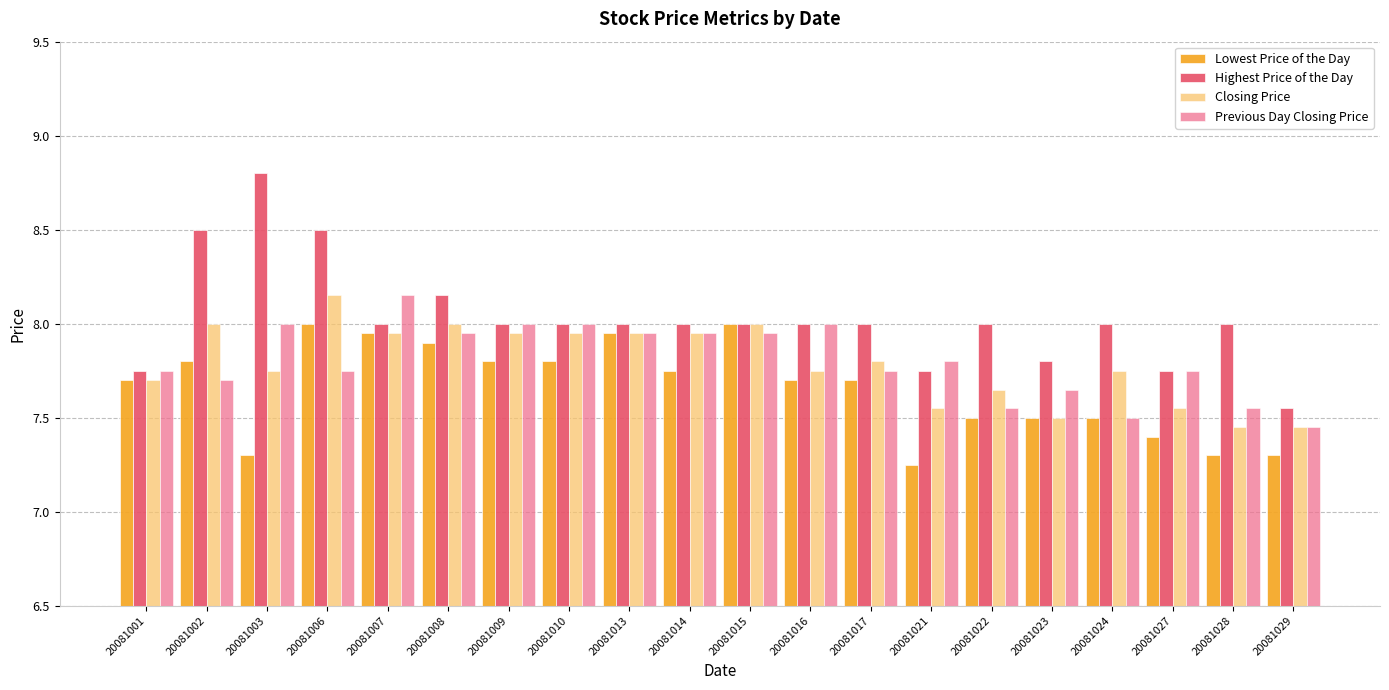

True or false: Closing Price has a value of 10.2 at 20081023.

False